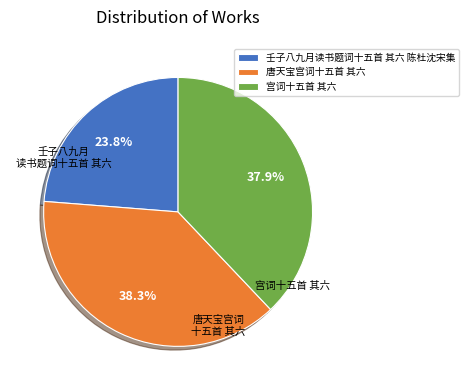

To the nearest percent, what is the combined percentage of 唐天宝宫词十五首 其六 and 宫词十五首 其六?

76%